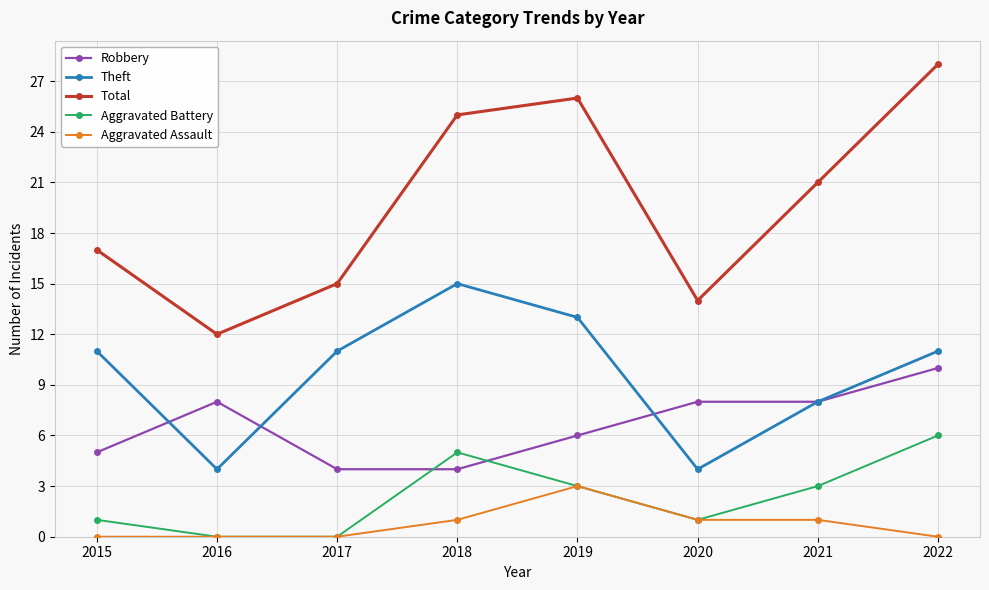

Which series changed the most between 2015 and 2022?

Total